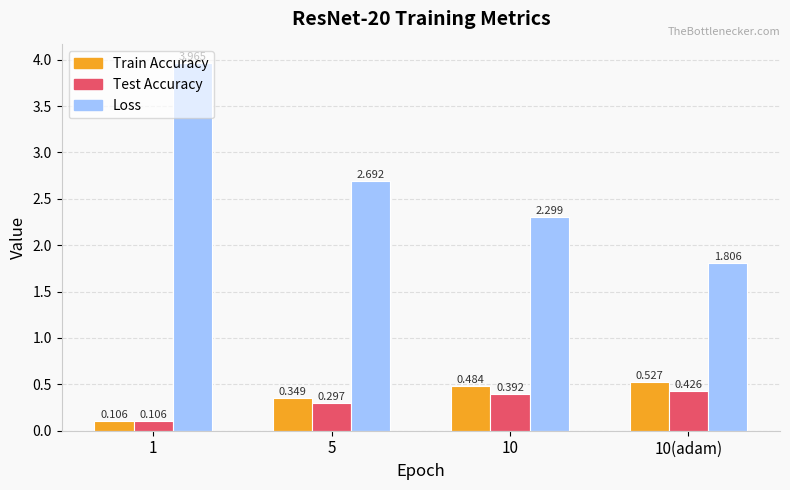

Is the value of Loss at 10(adam) greater than the value of Train Accuracy at 5?

Yes